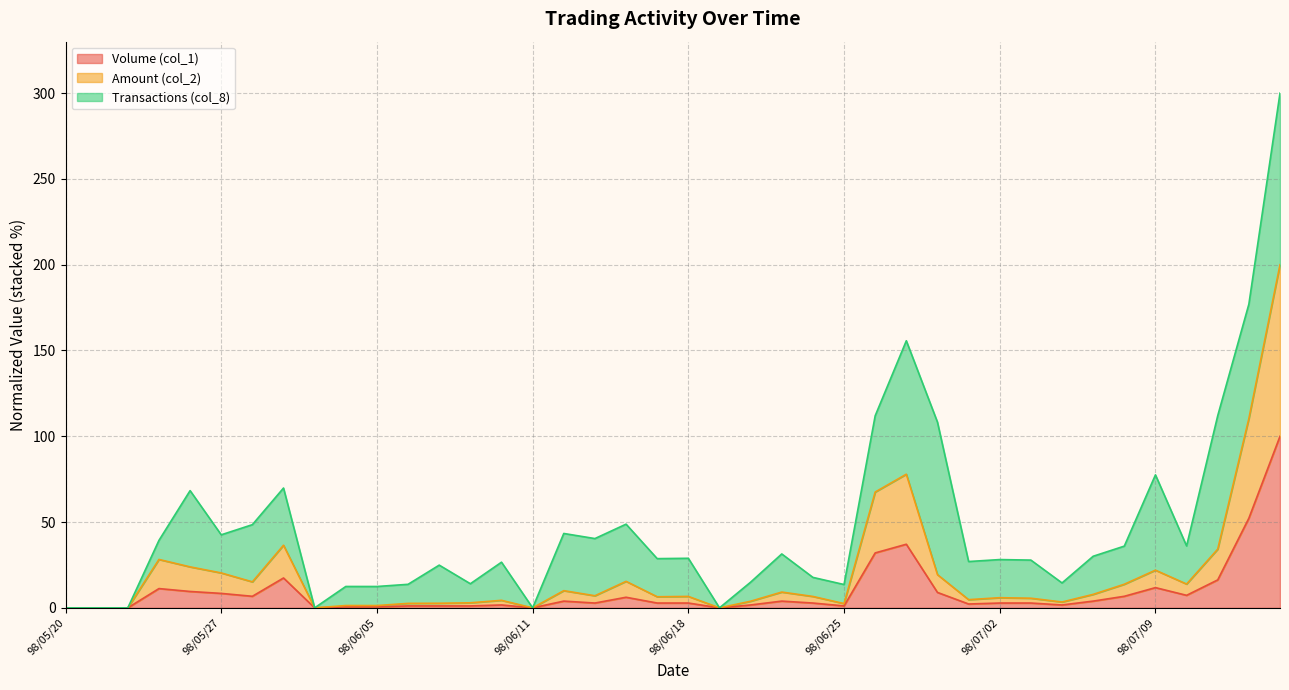

Between 98/06/26 and 98/07/03, which series saw the biggest shift?

Amount (col_2)